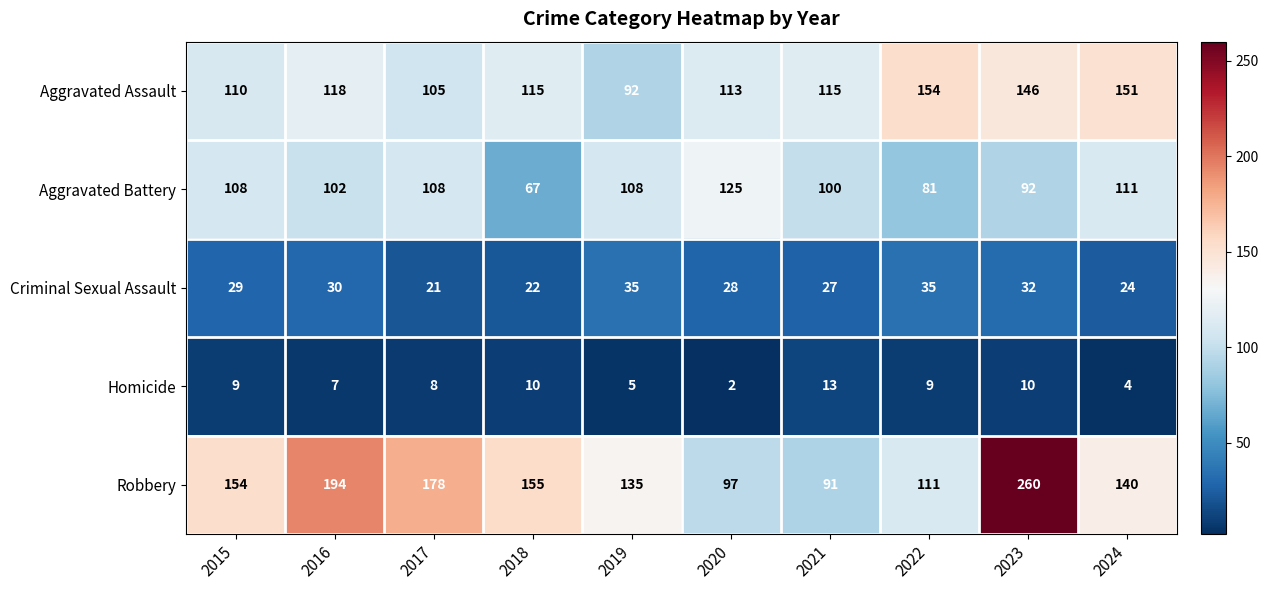

True or false: Homicide has a value of 13 at 2022.

False